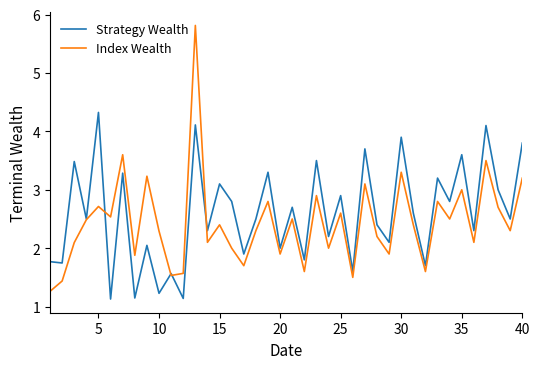

List the series in order of their overall mean, lowest first.

Index Wealth, Strategy Wealth